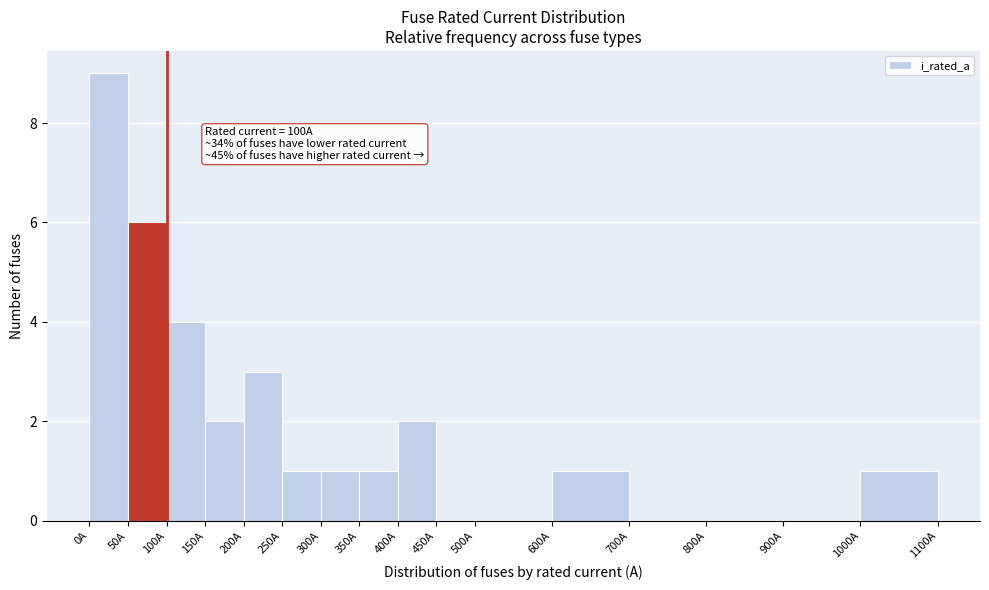

Which range on the x-axis has the tallest bar?

0 to 50